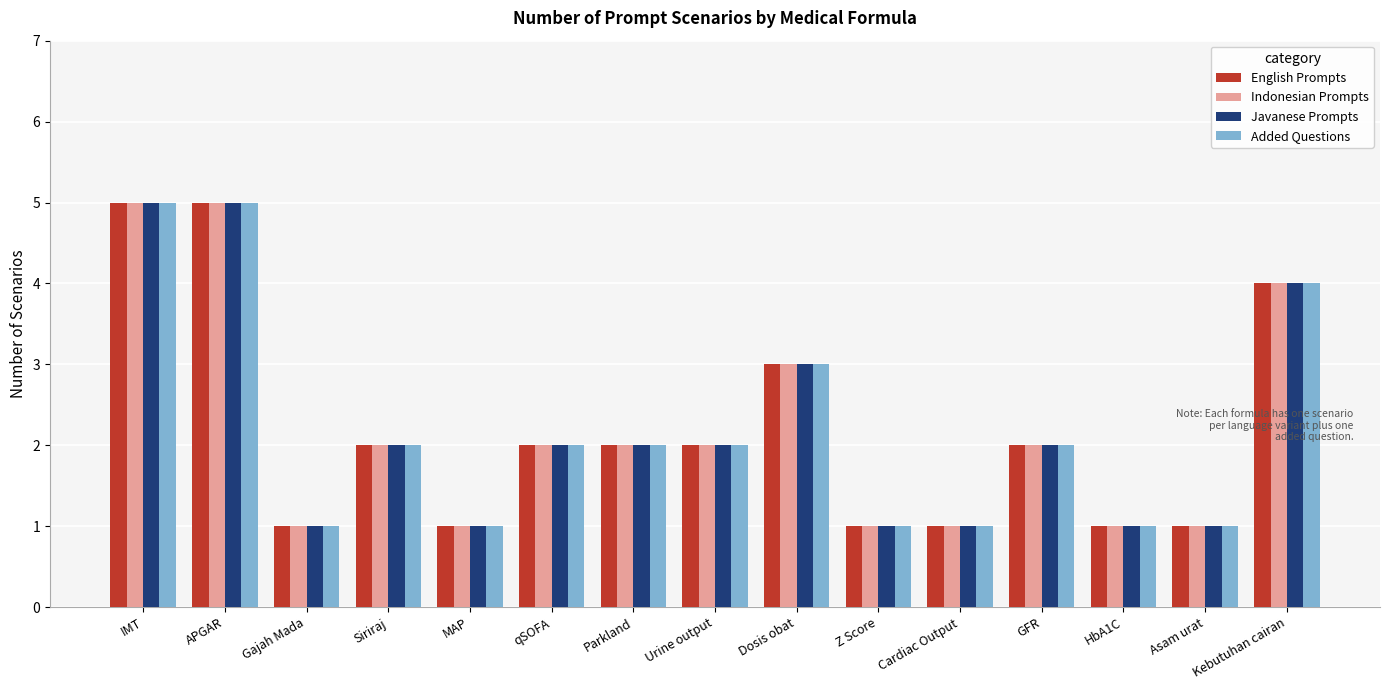

What is the highest value of the Javanese Prompts series?

5